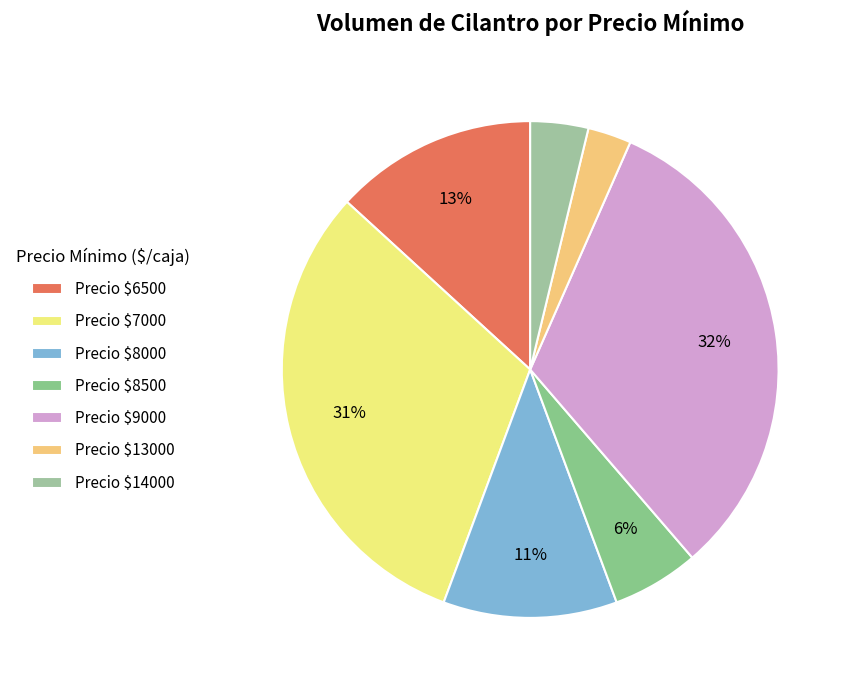

How many slices are in this pie chart?

7